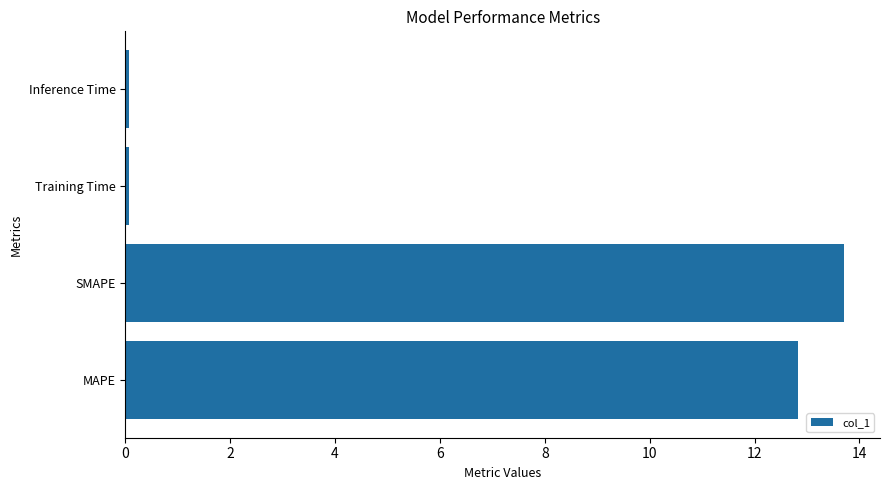

What is the average value?

6.7